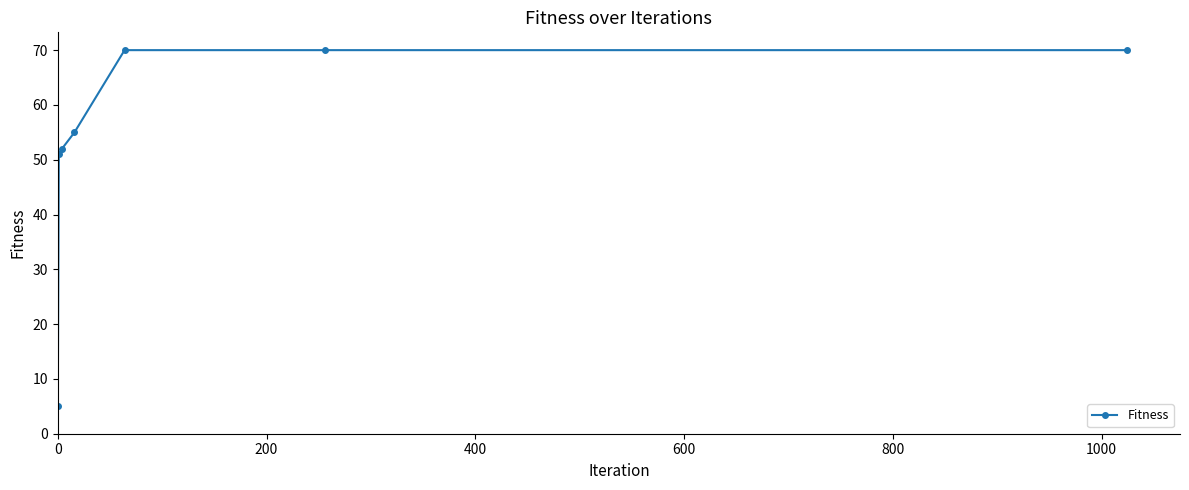

Does the chart display data point markers on the line(s)?

Yes